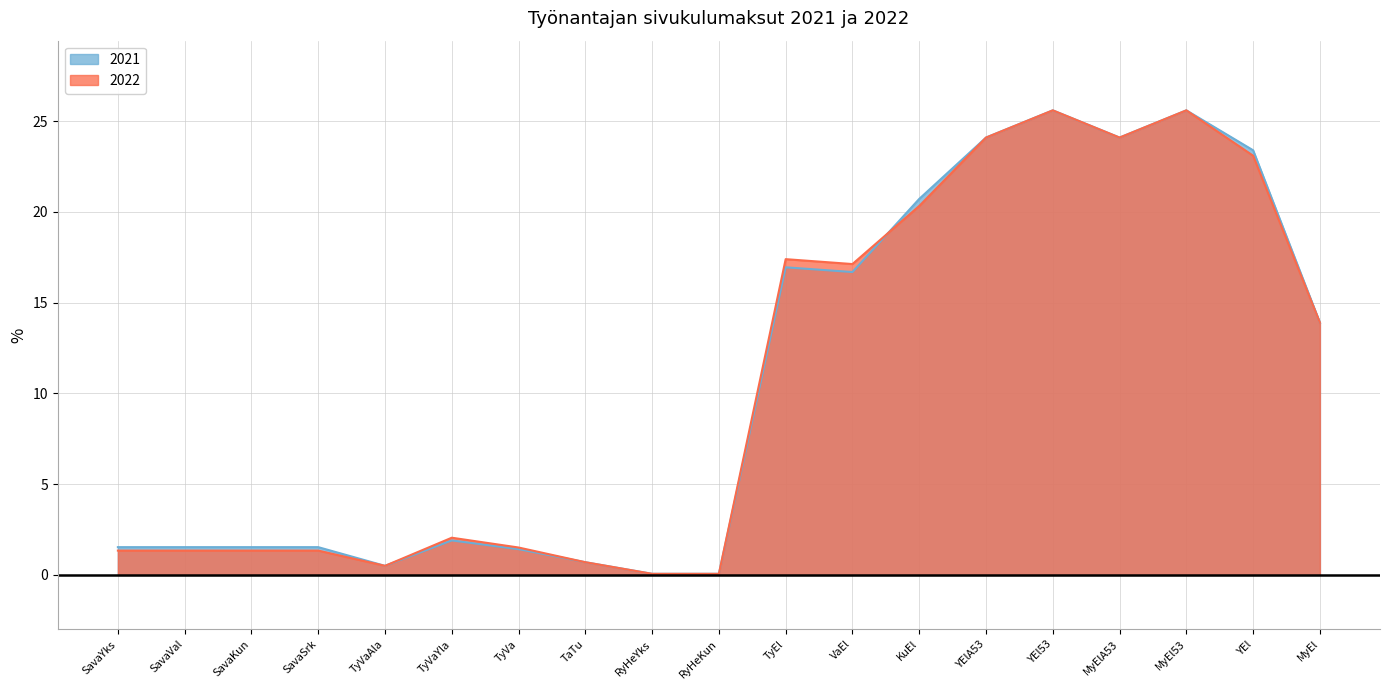

How many values in the 2021 series are below 1?

4